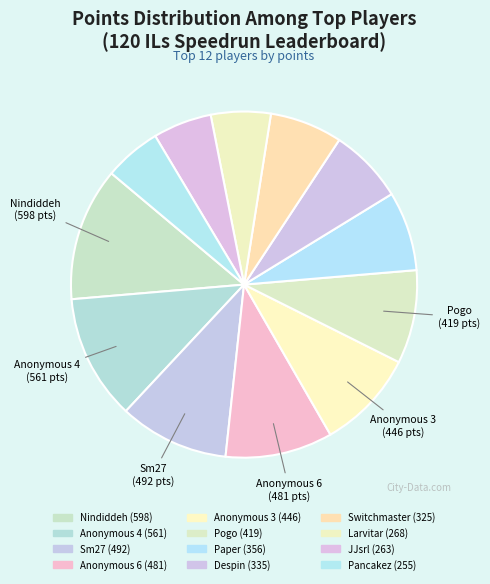

How many segments does this pie chart have?

12